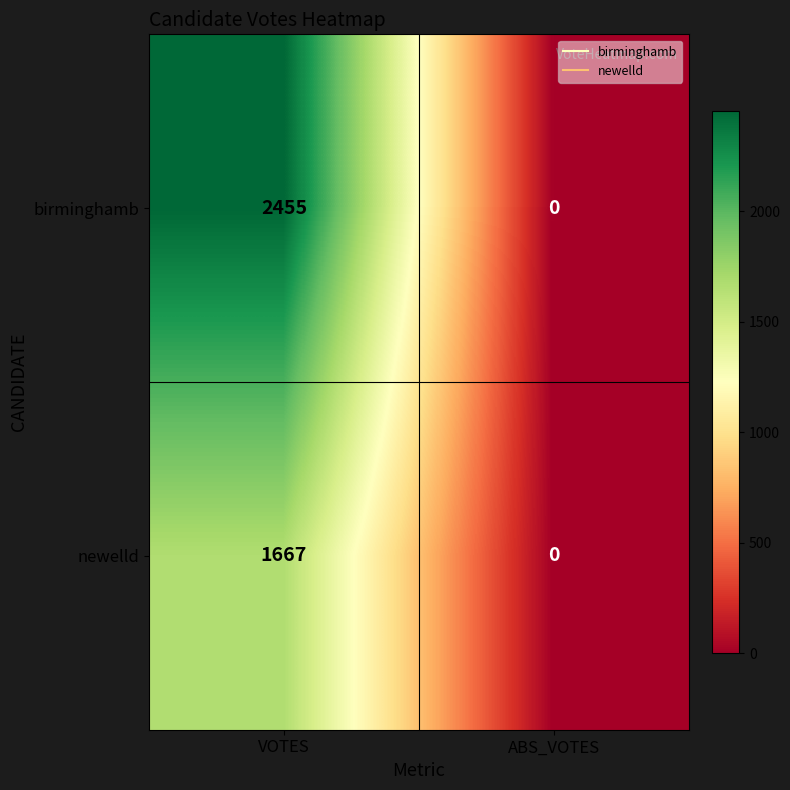

How many distinct data groups are displayed?

2